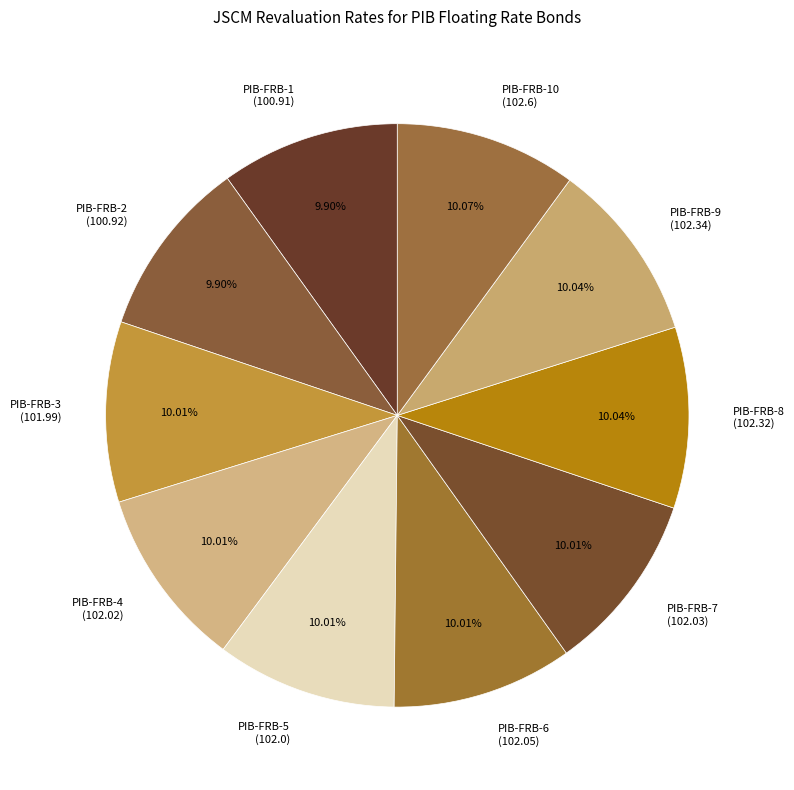

Is there any slice that represents more than half of the pie?

No